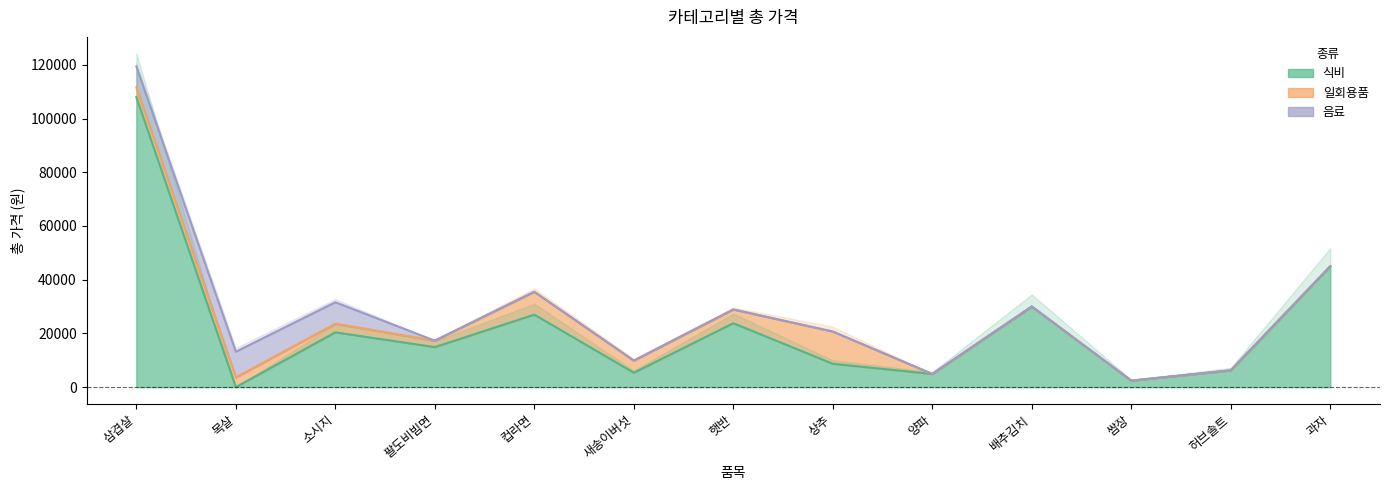

Is the value of 식비 at 과자 greater than the value of 음료 at 허브솔트?

Yes